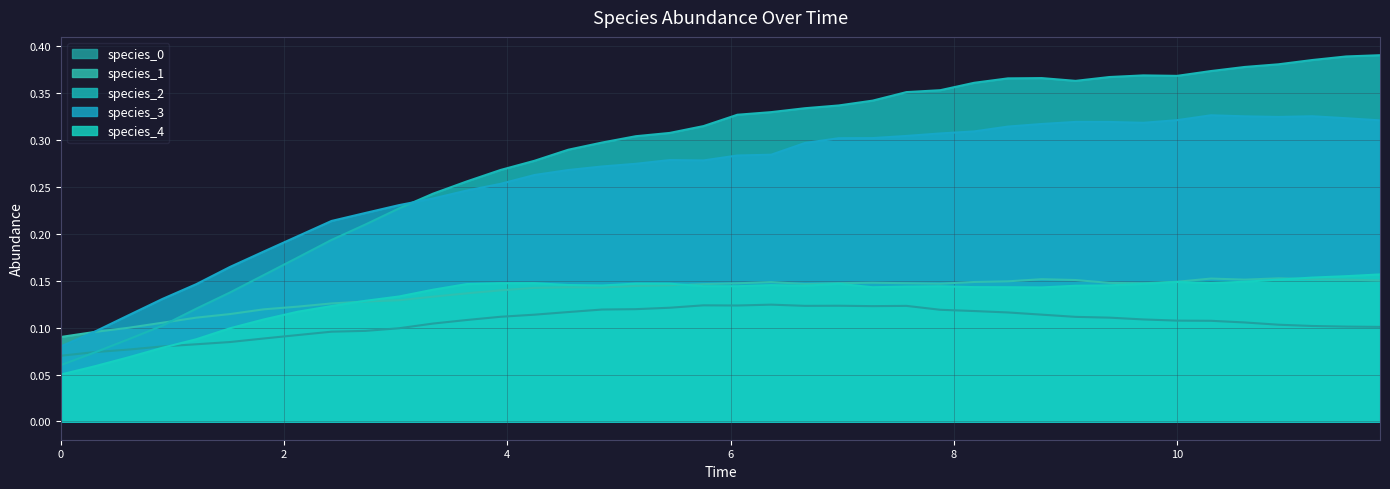

True or false: species_0 and species_1 intersect in this chart.

False